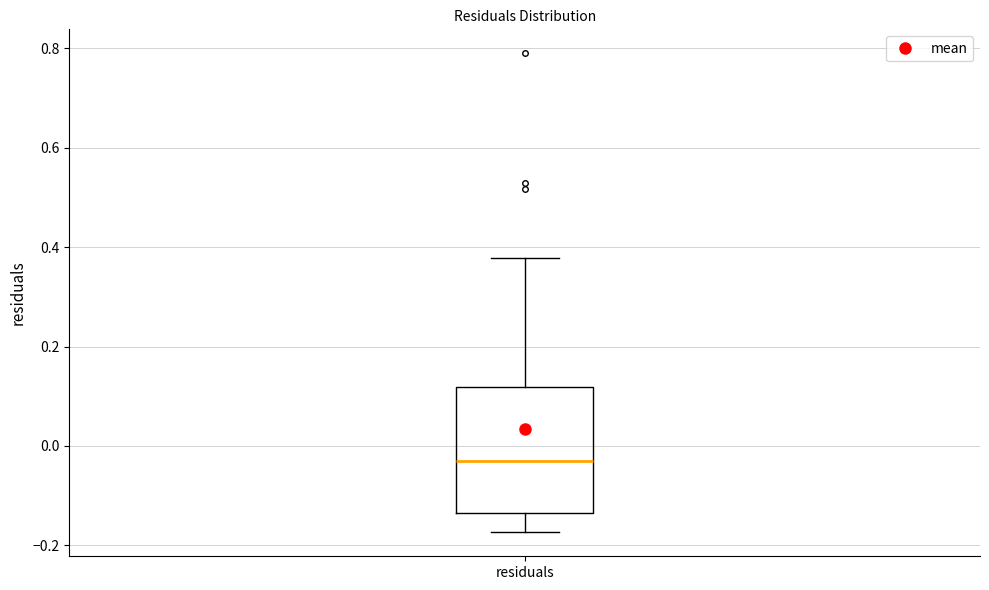

Read this box plot against the y-axis: the position of the median line, the range covered by the box, and the ends of both whiskers. The values are not printed on the chart, so give them approximately, as read against the axis.

median -0.04, box -0.14 to 0.12, whiskers -0.18 to 0.38